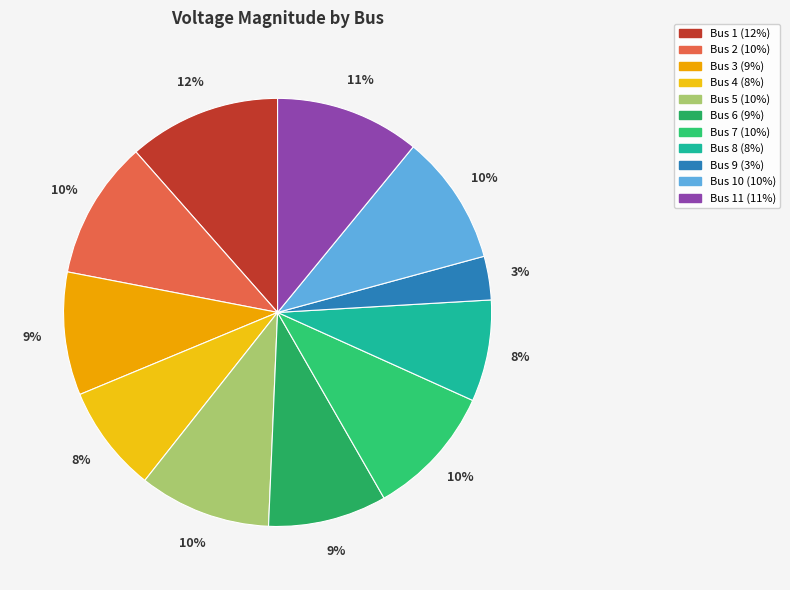

Which category has the biggest portion of the pie?

Bus 1